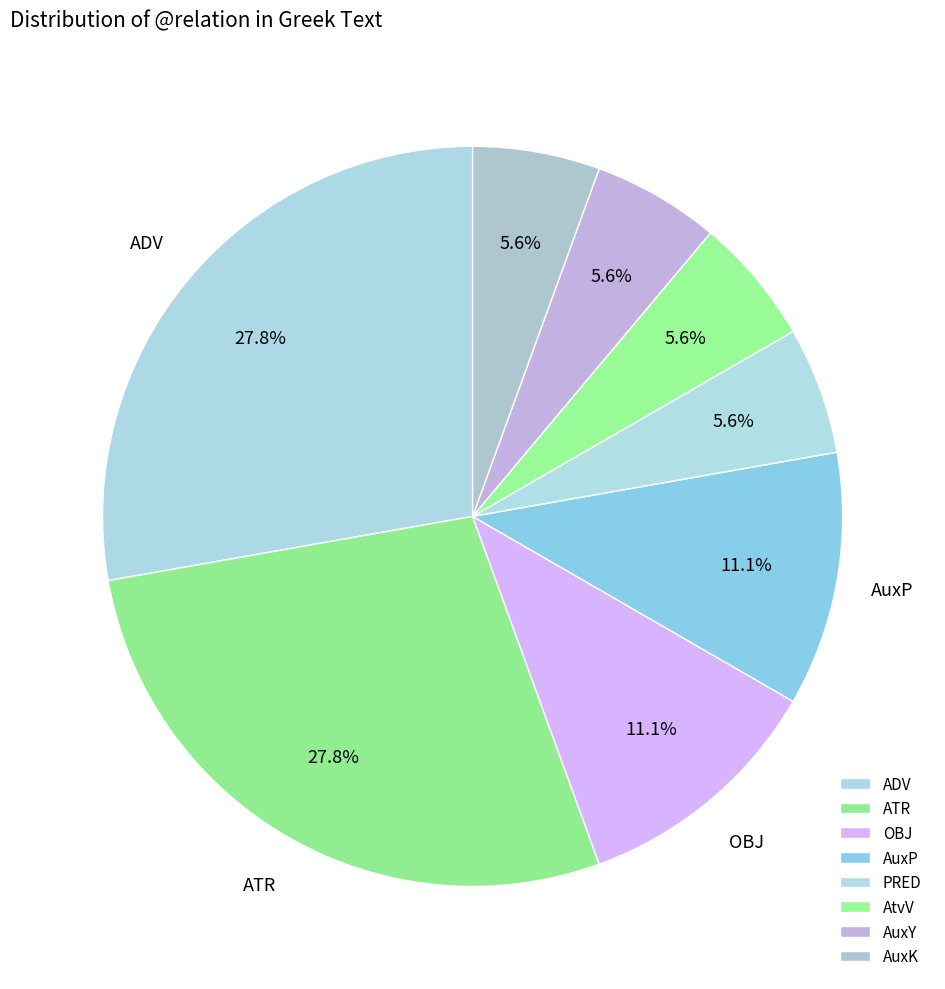

Is there a majority slice in this chart?

No